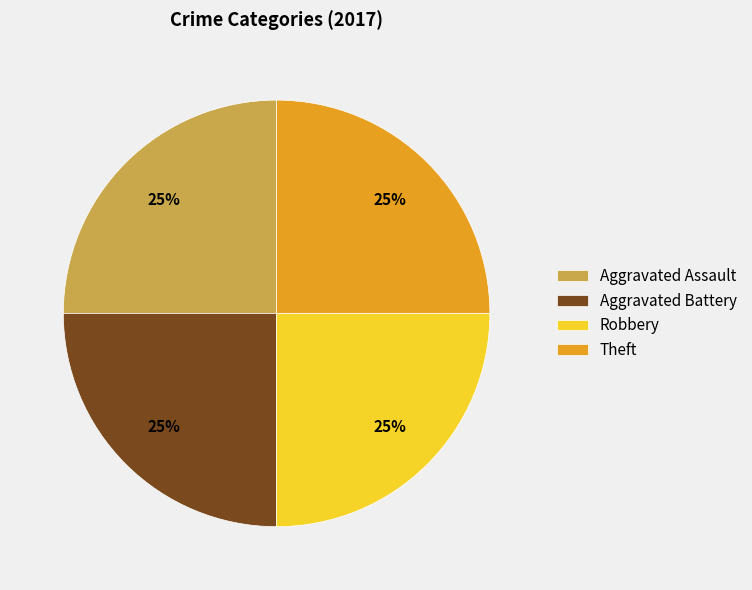

Approximately how many times larger is the value at Robbery compared to Aggravated Assault?

1.0